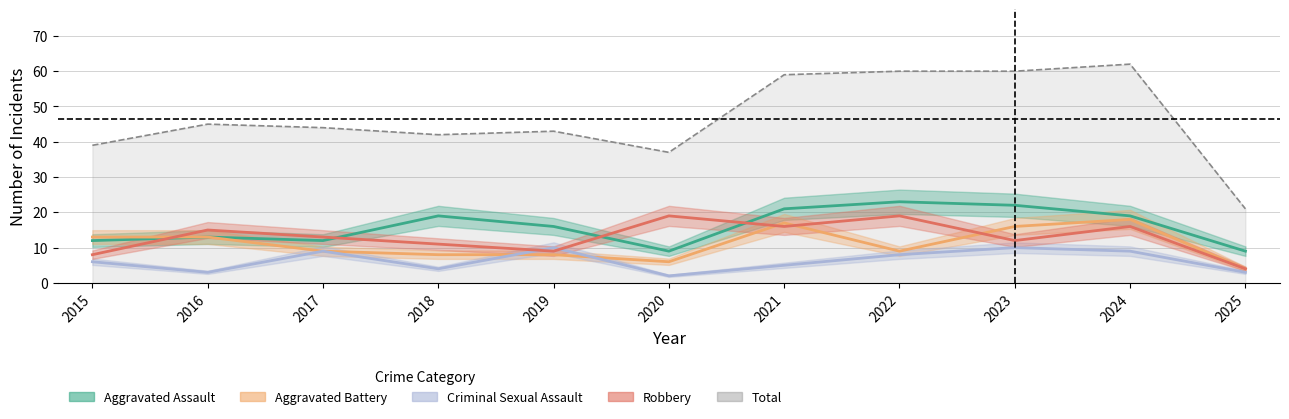

Does the chart have visible grid lines?

Yes